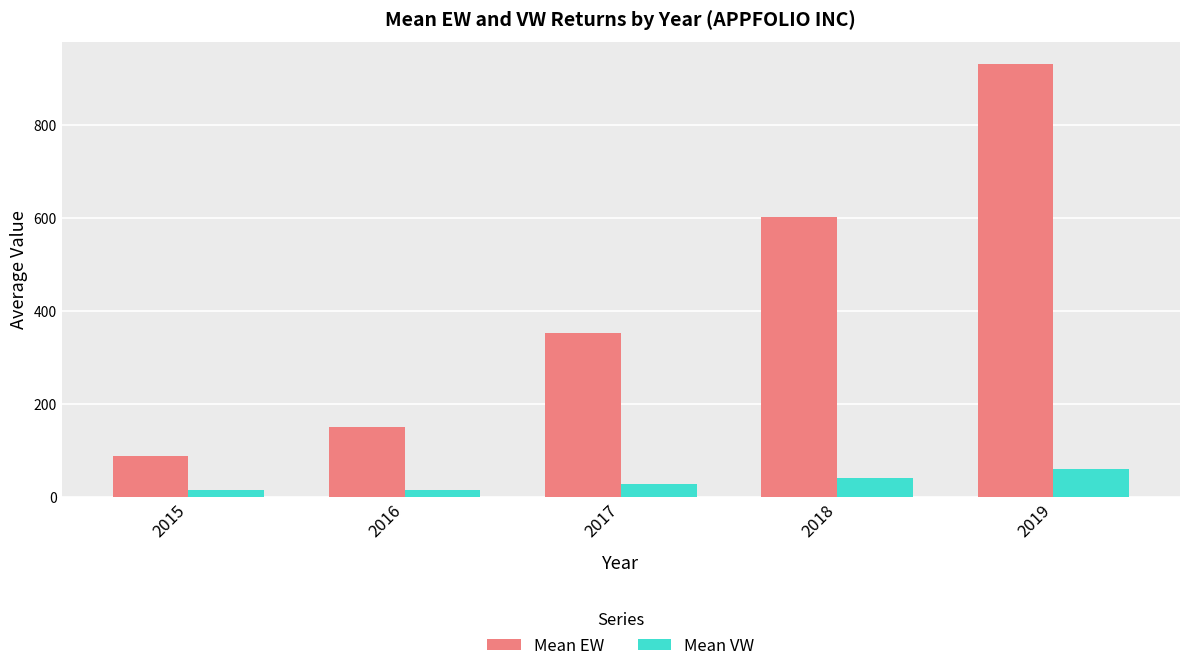

Read the Mean EW value at 2018.

602.0